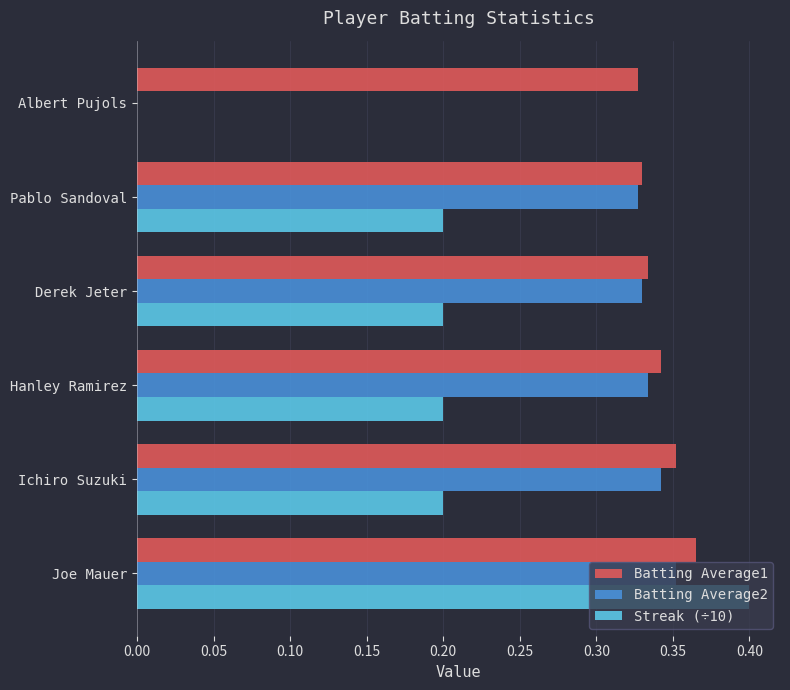

What are all the series names shown in the legend?

Batting Average1, Batting Average2, Streak (÷10)